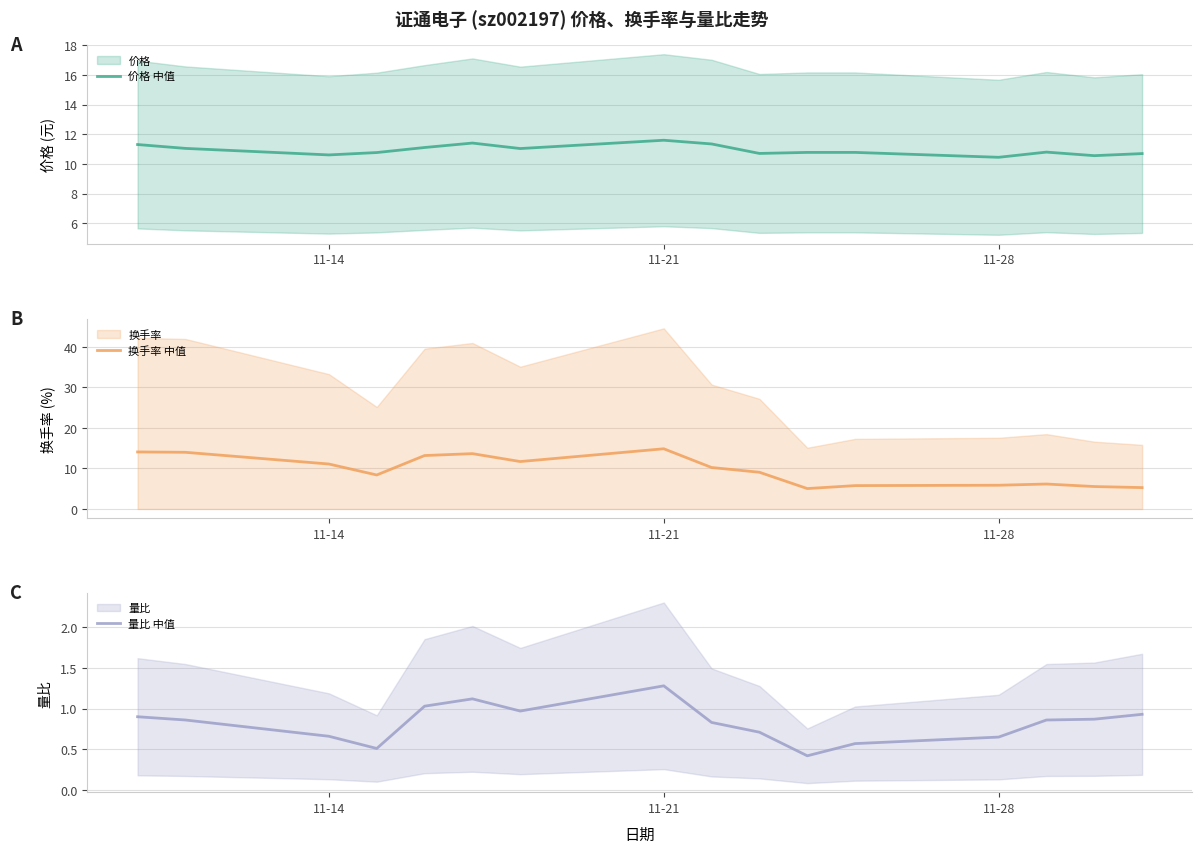

True or false: 换手率 (中值) has a value of 5.8 at 11-28.

True